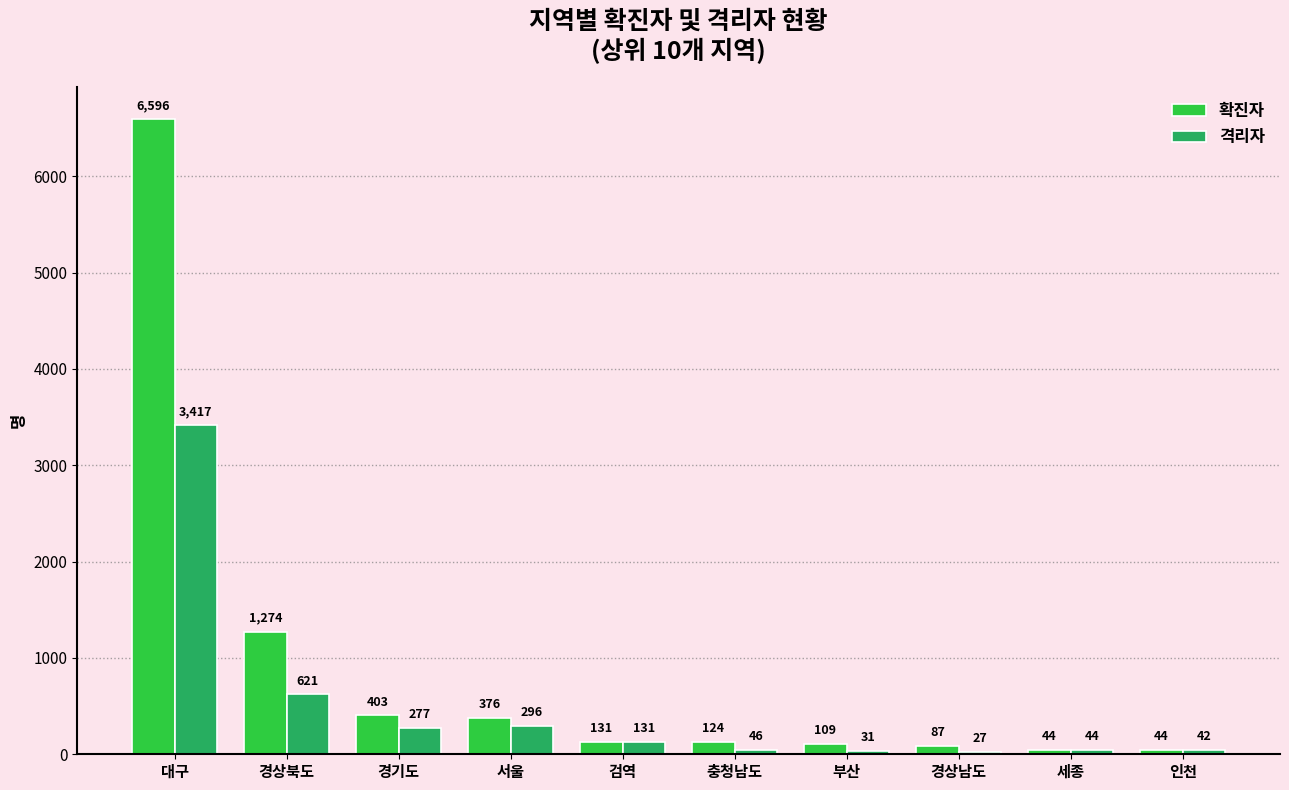

Between 서울 and 경상남도, which series saw the biggest shift?

확진자